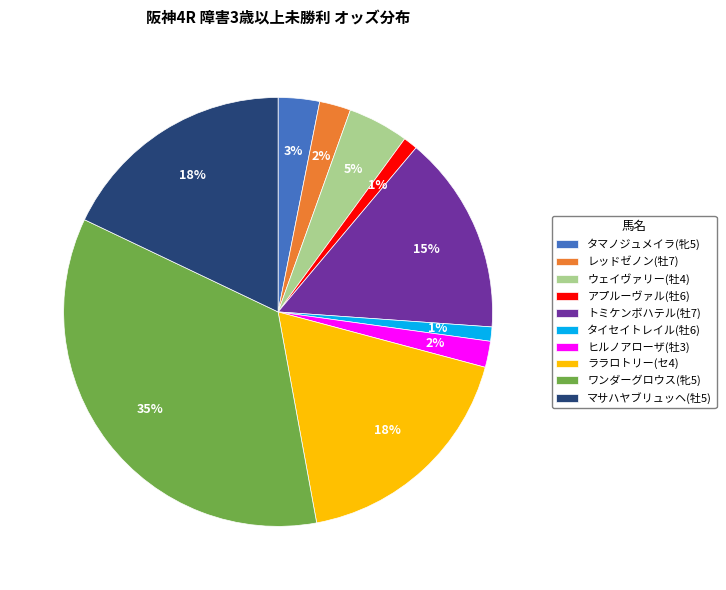

The ウェイヴァリー(牡4) slice represents 5% of the pie. True or false?

True